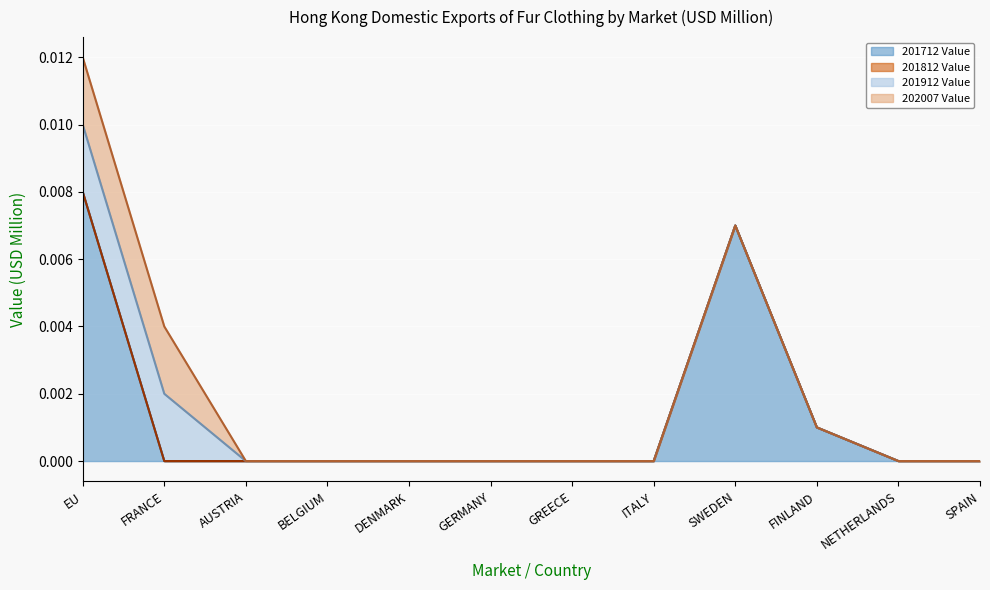

In 201712 Value, how many points are higher than both neighbors (excluding endpoints)?

1